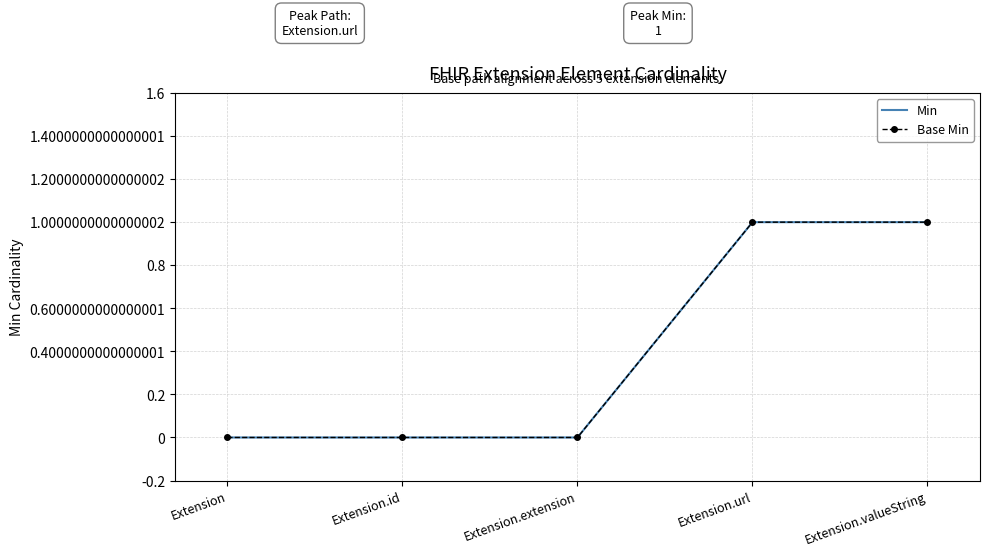

How many Min values are between 0 and 1?

5